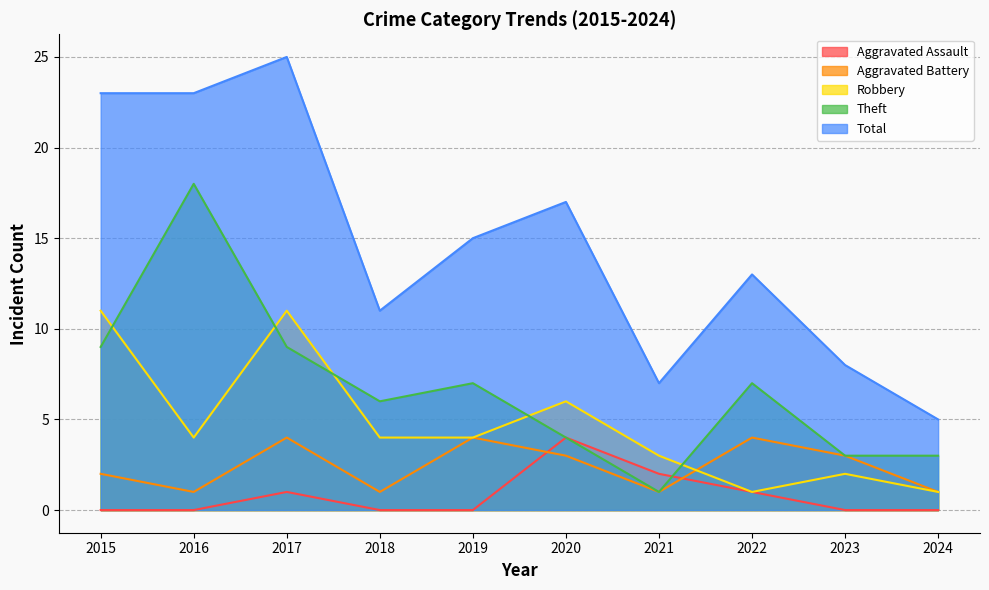

True or false: Aggravated Assault and Total intersect in this chart.

False